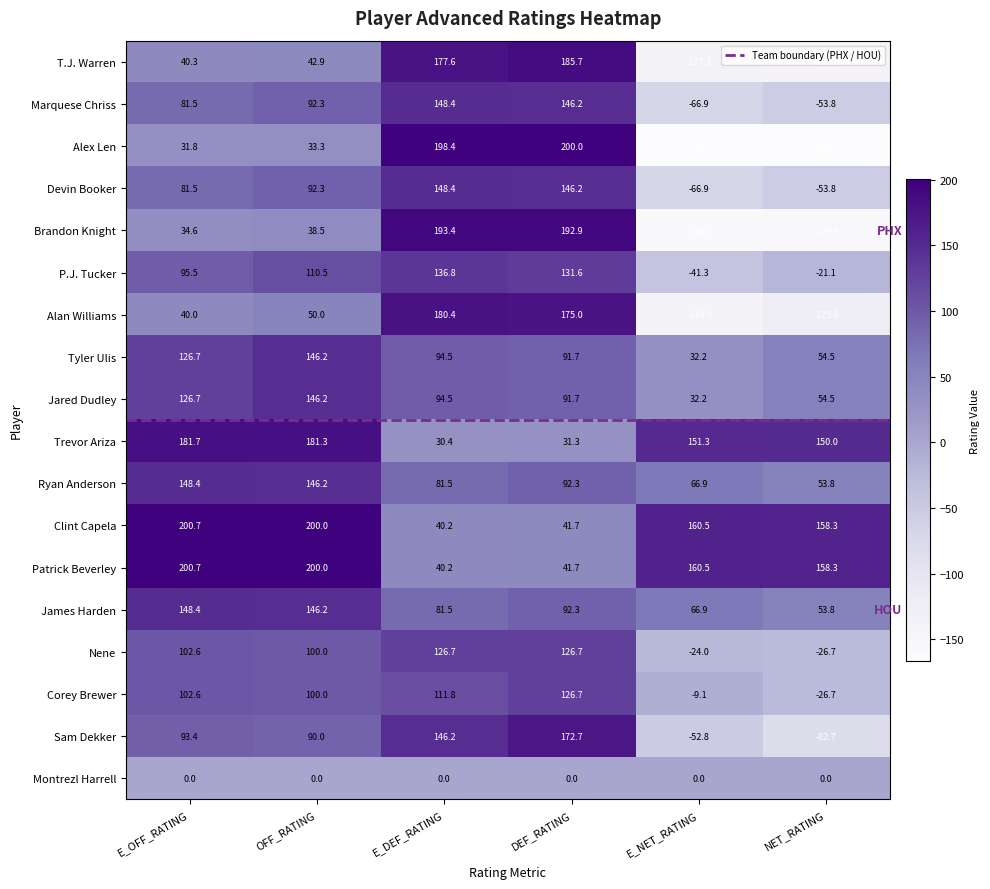

Read the Sam Dekker value at DEF_RATING.

172.7